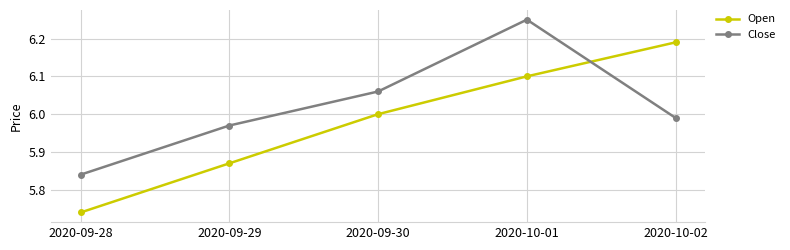

Rank the categories by Close value from highest to lowest.

2020-10-01, 2020-09-30, 2020-10-02, 2020-09-29, 2020-09-28